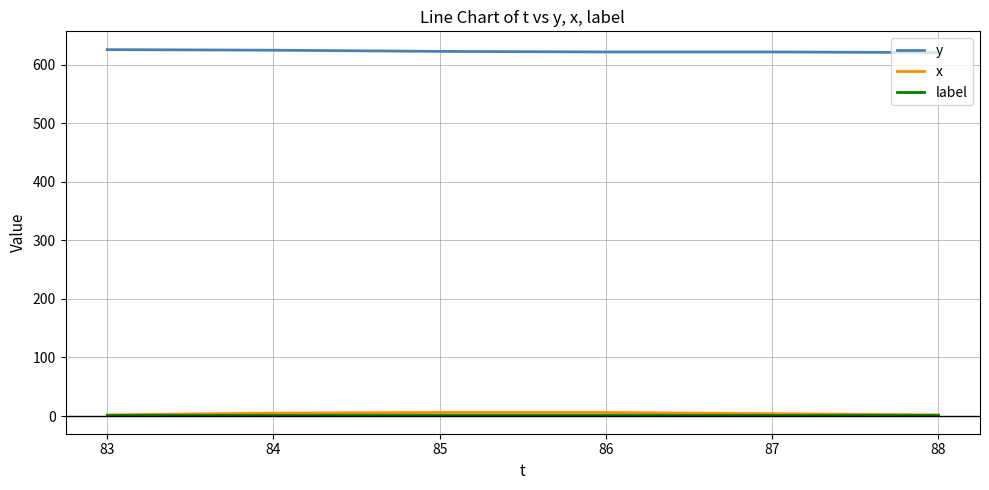

Is it true that x equals 6 at 85?

True